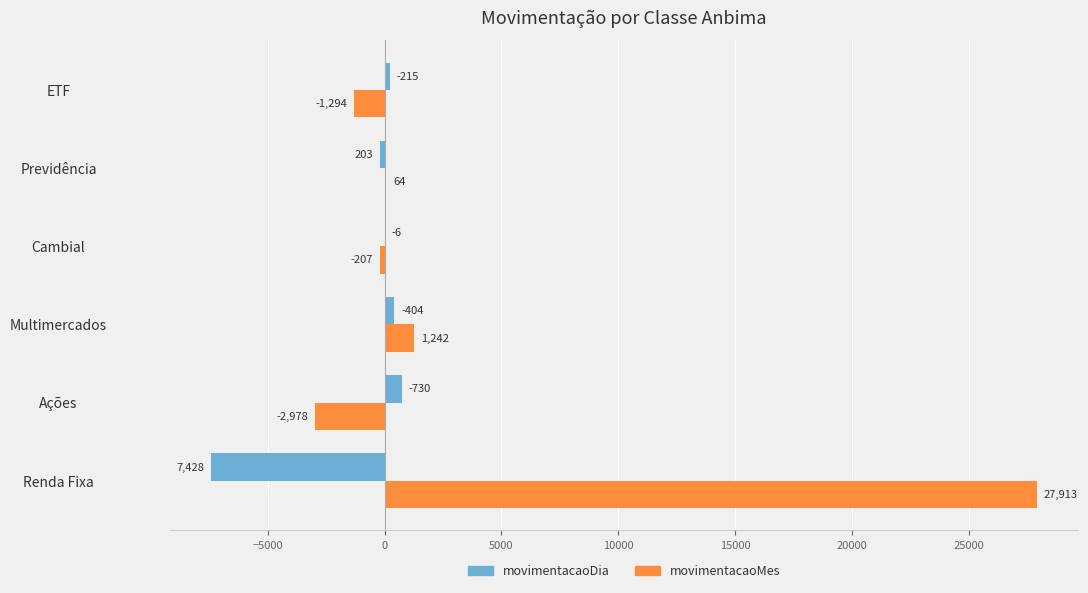

At which category is the sum across all series the highest?

Renda Fixa